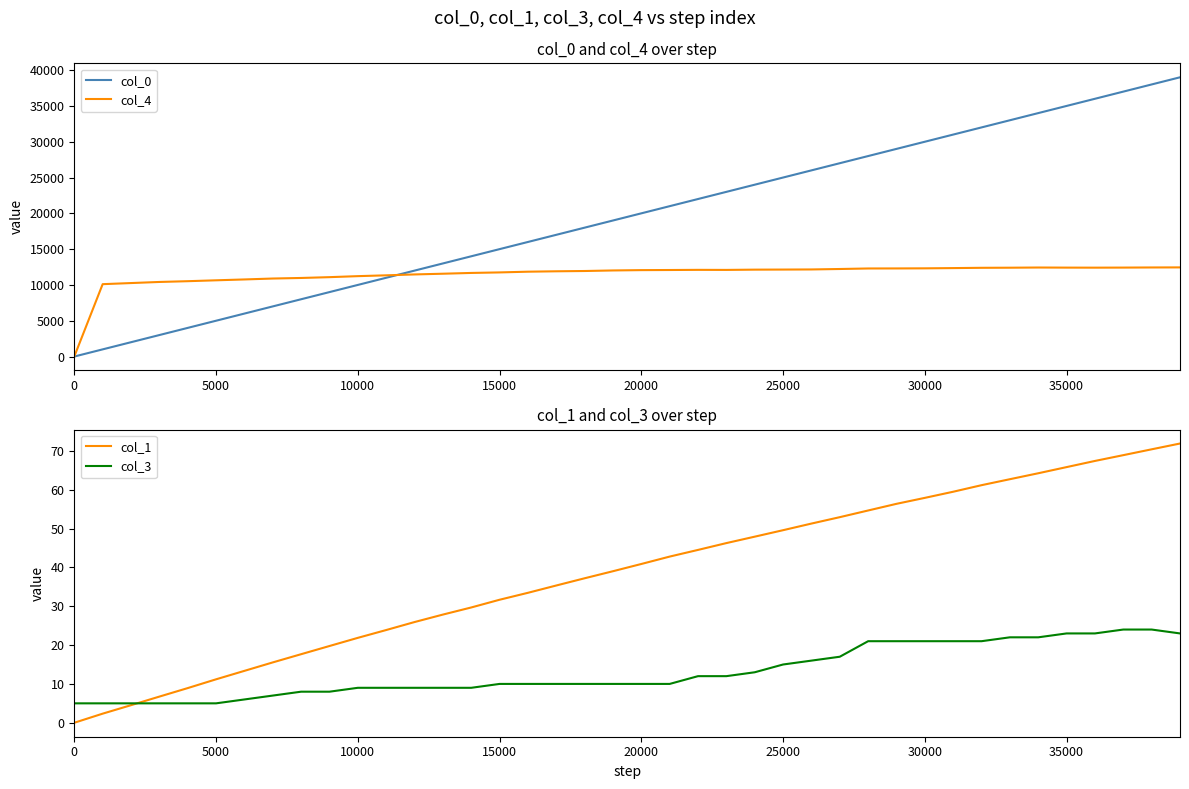

At how many categories does at least one series exceed 6074?

39